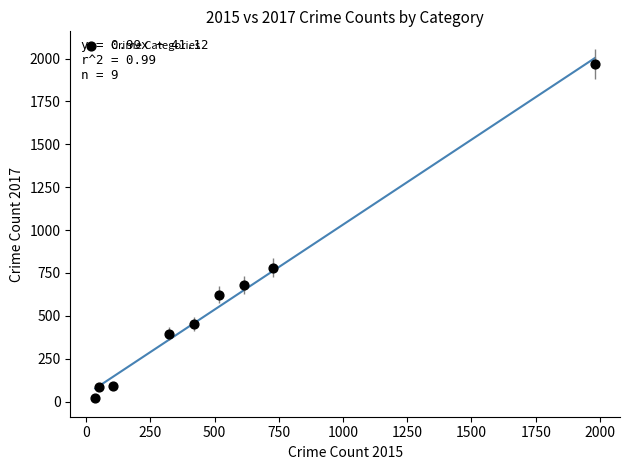

What is the average Y value?

566